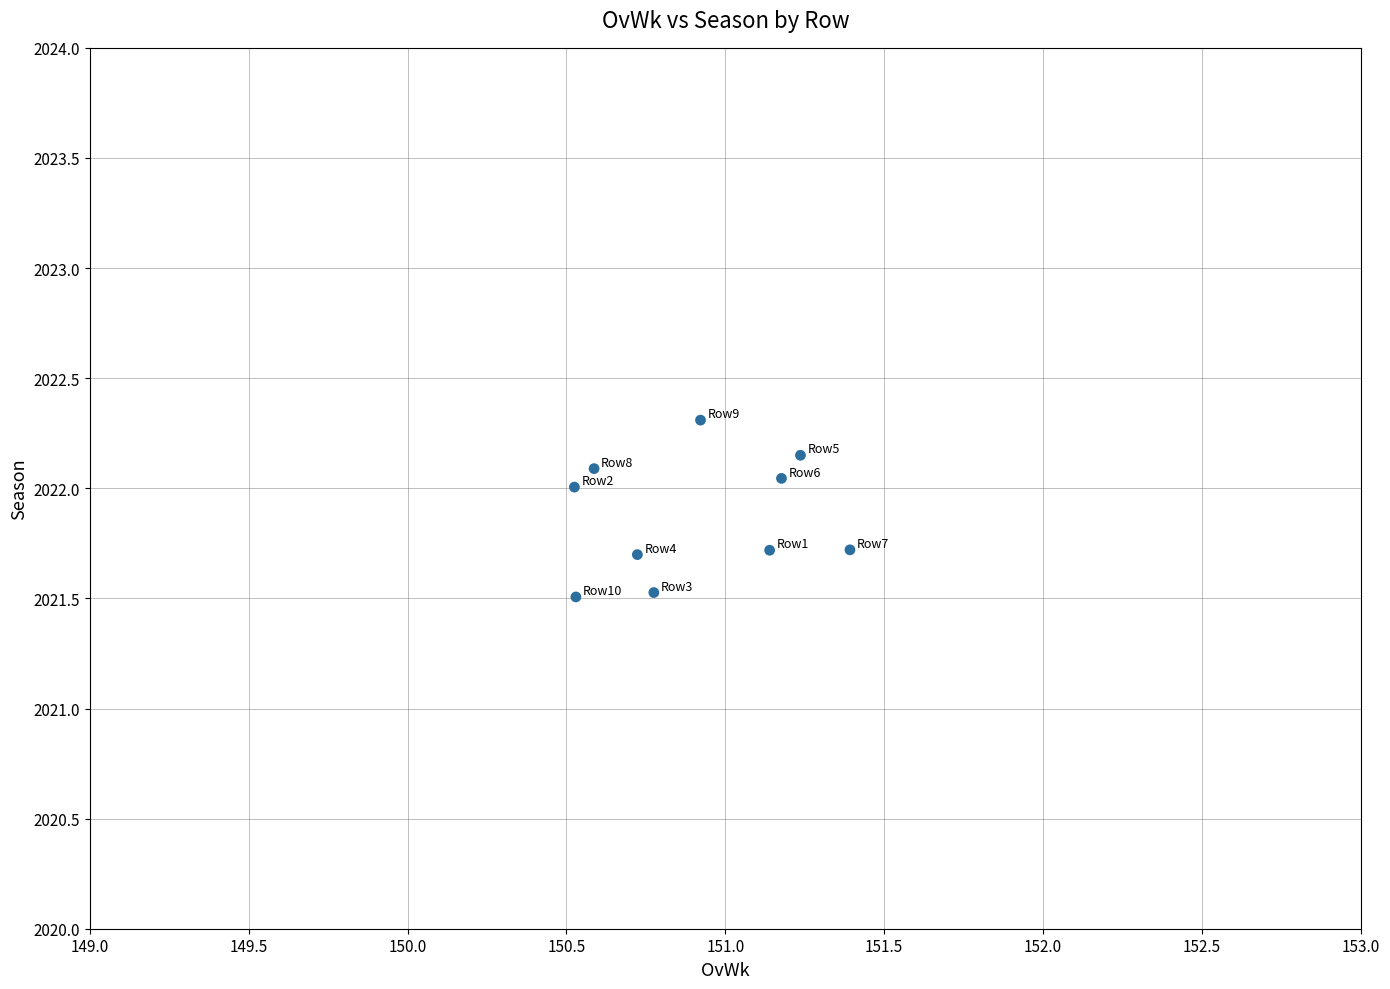

What is the range of X values (max minus min)?

0.9